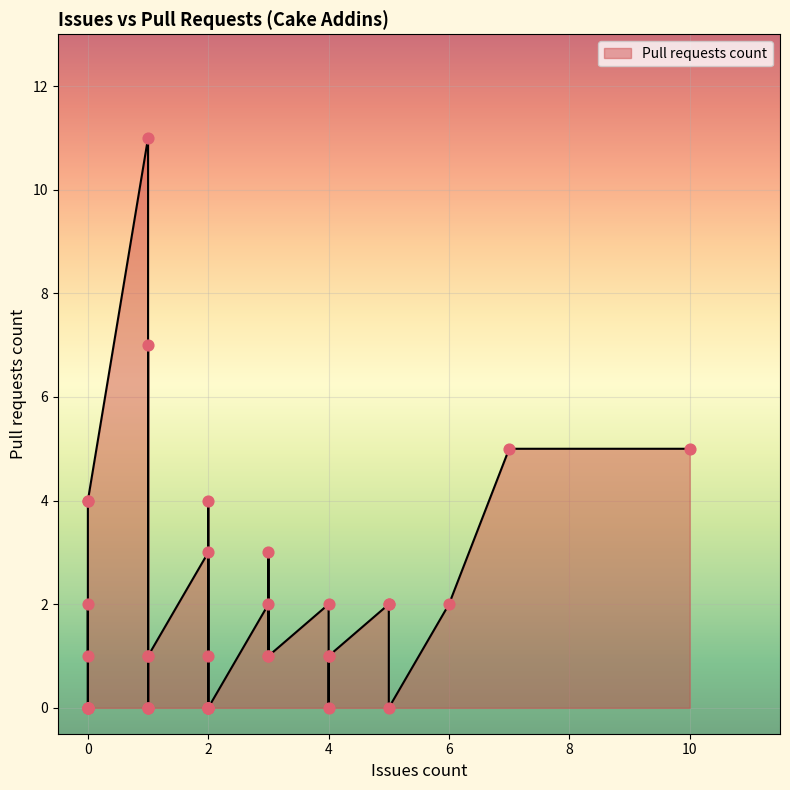

What is the change in value from 1 to 5?

-7